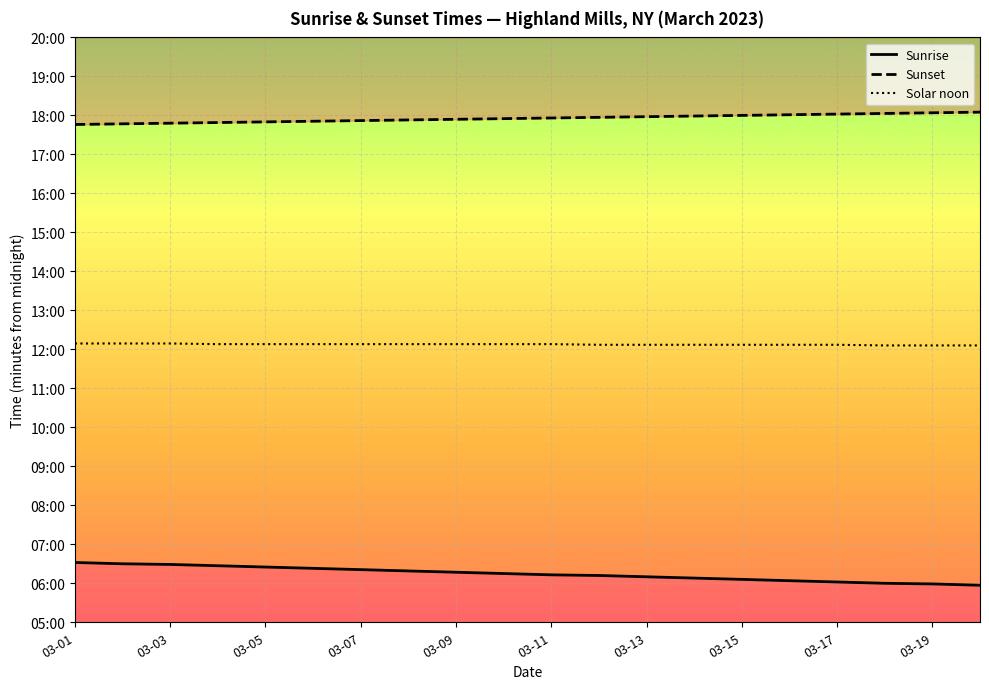

What is the greatest value displayed?

1085